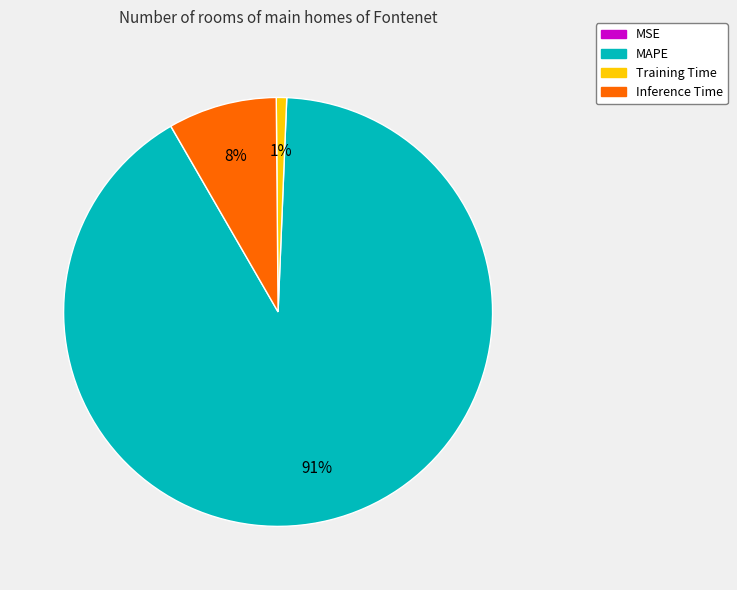

What percentage is the Training Time slice, to the nearest percent?

1%